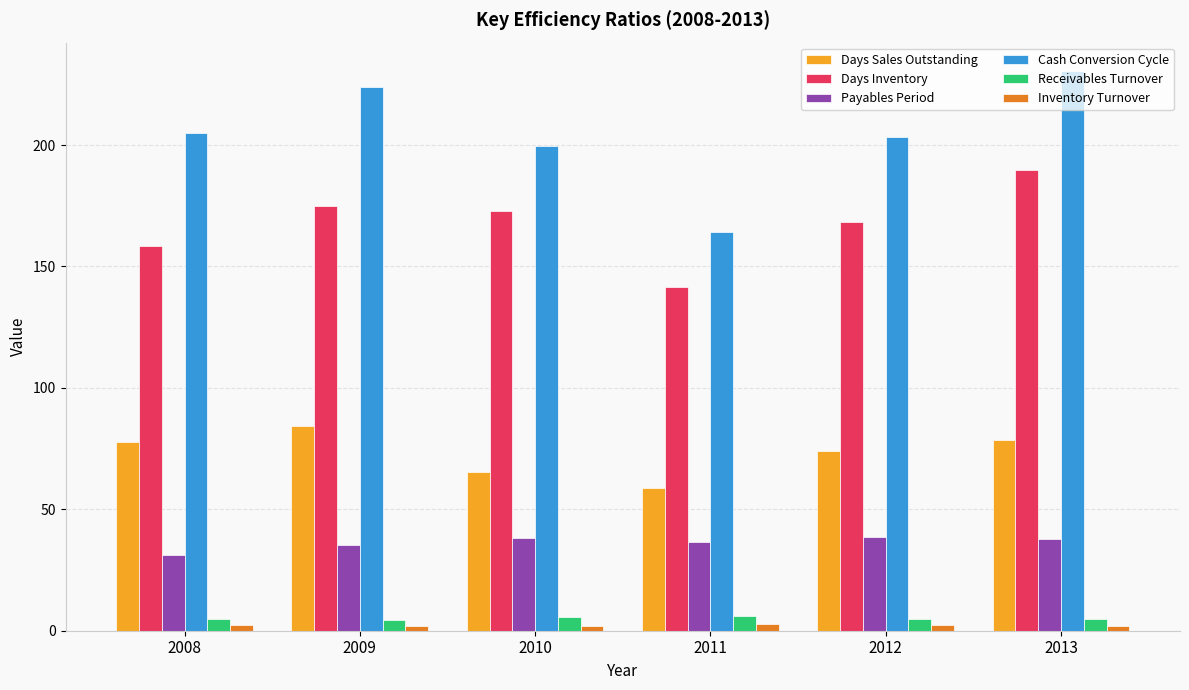

At which label does Payables Period first exceed 37?

2010